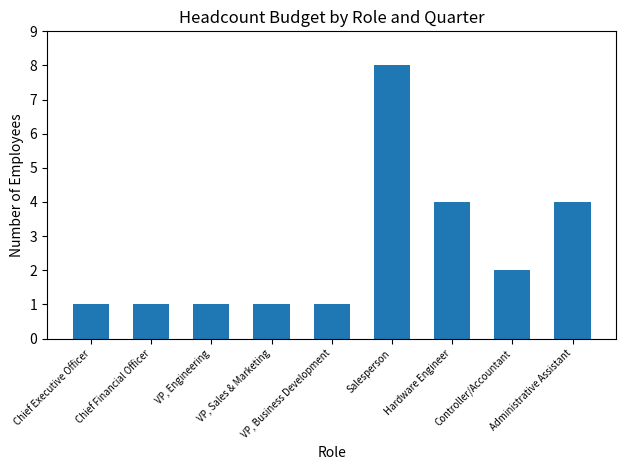

What value does the data have at VP, Engineering?

1